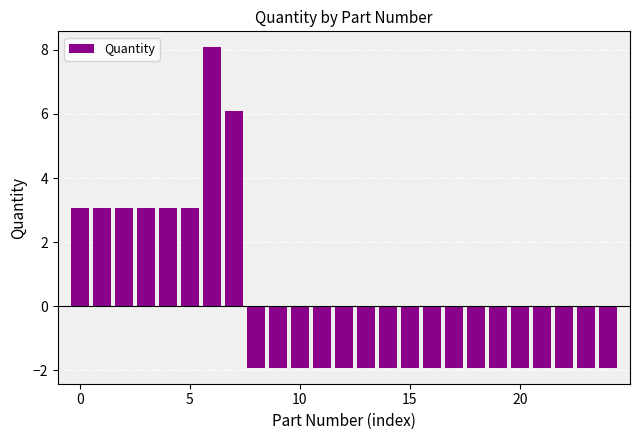

What is the value of the 21st bar from the left?

-1.9